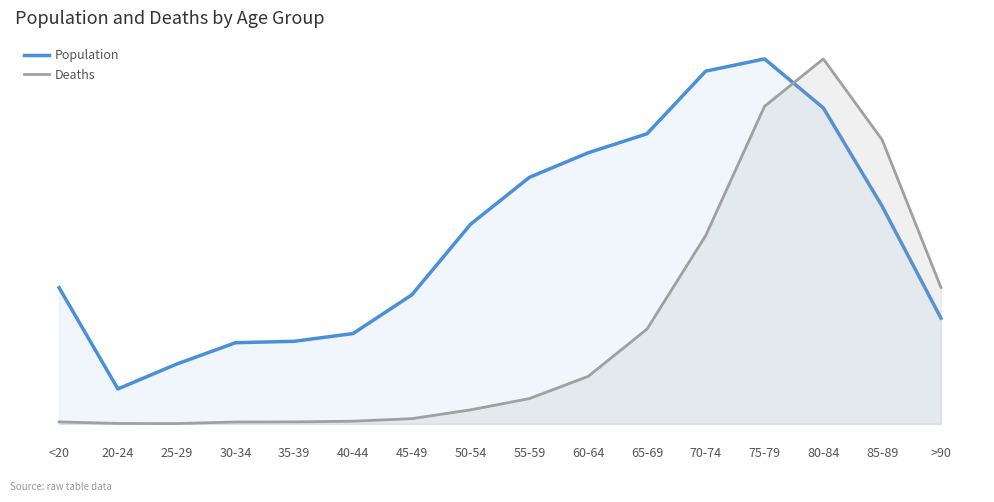

Reading left to right, extract all data points from this chart.

Population: 4641	1191	2038	2765	2814	3078	4396	6803	8400	9236	9883	12018	12434	10764	7417	3604
Deaths: 18	4	3	17	18	24	47	126	227	426	850	1690	2848	3273	2548	1224